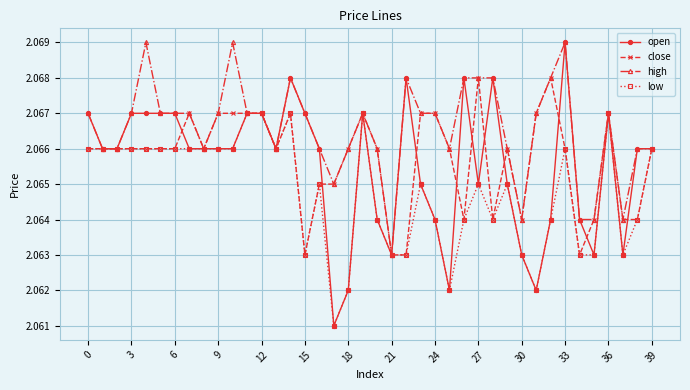

Which series has the widest spread of values?

open